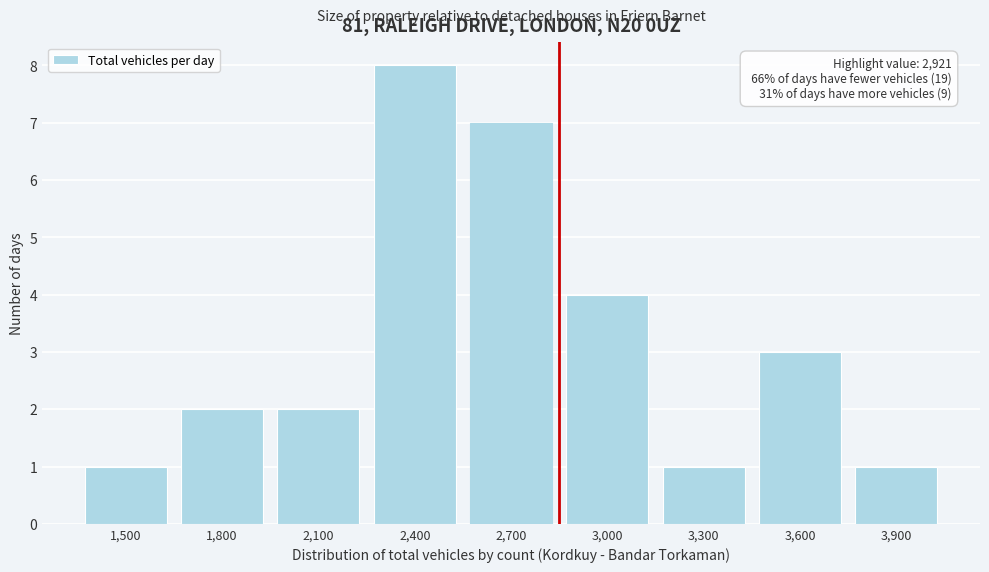

Reading right to left, extract all data points from this chart.

1	3	1	4	7	8	2	2	1